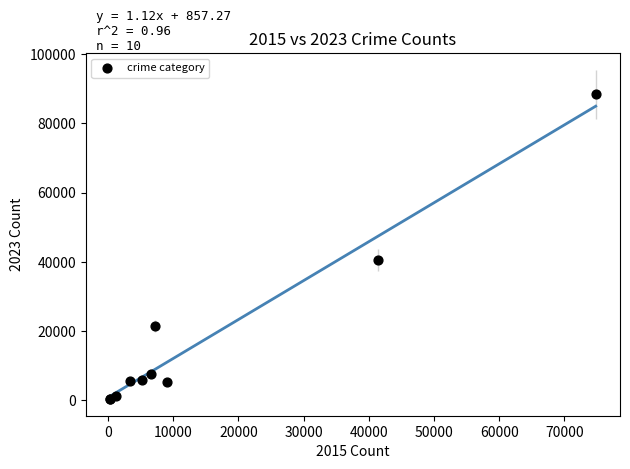

What Y value in the scatter plot is closest to 44376?

40531